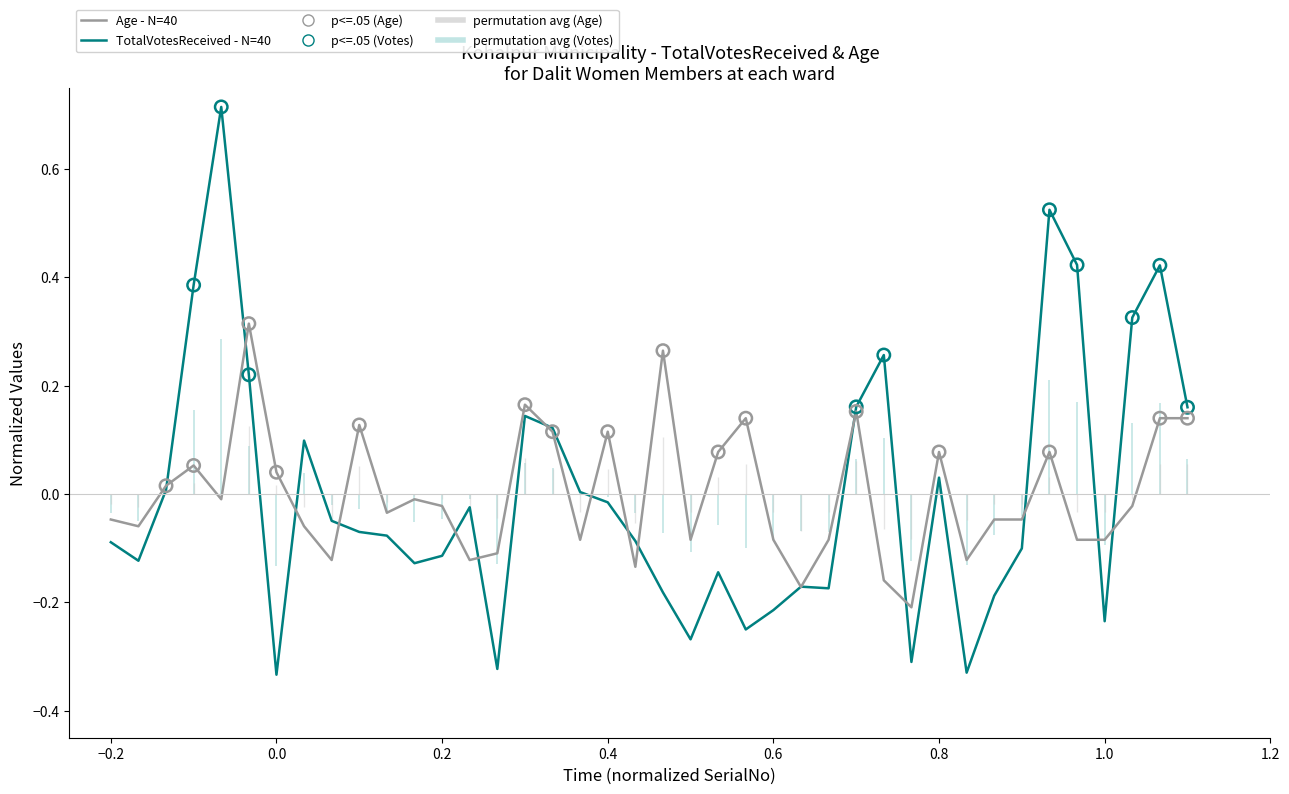

Is the value of Age - N=40 at 0.2 greater than the value of TotalVotesReceived - N=40 at 35?

No